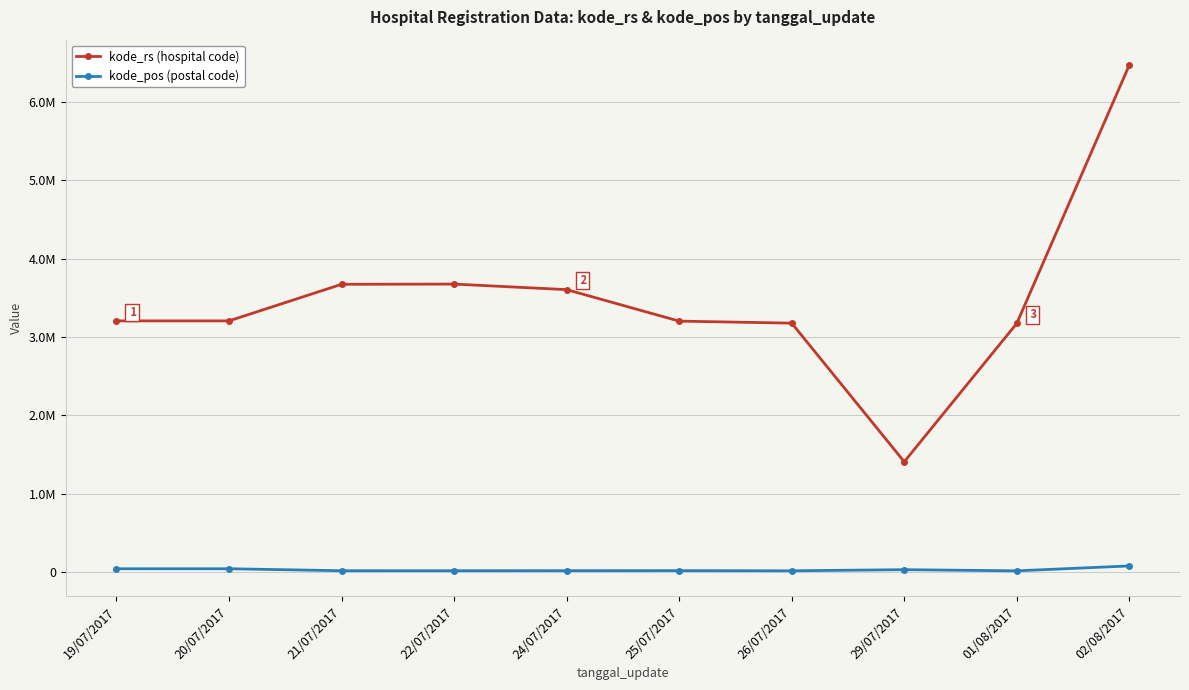

What value does the kode_rs (hospital code) series have at 24/07/2017, to the nearest 50?

3603200